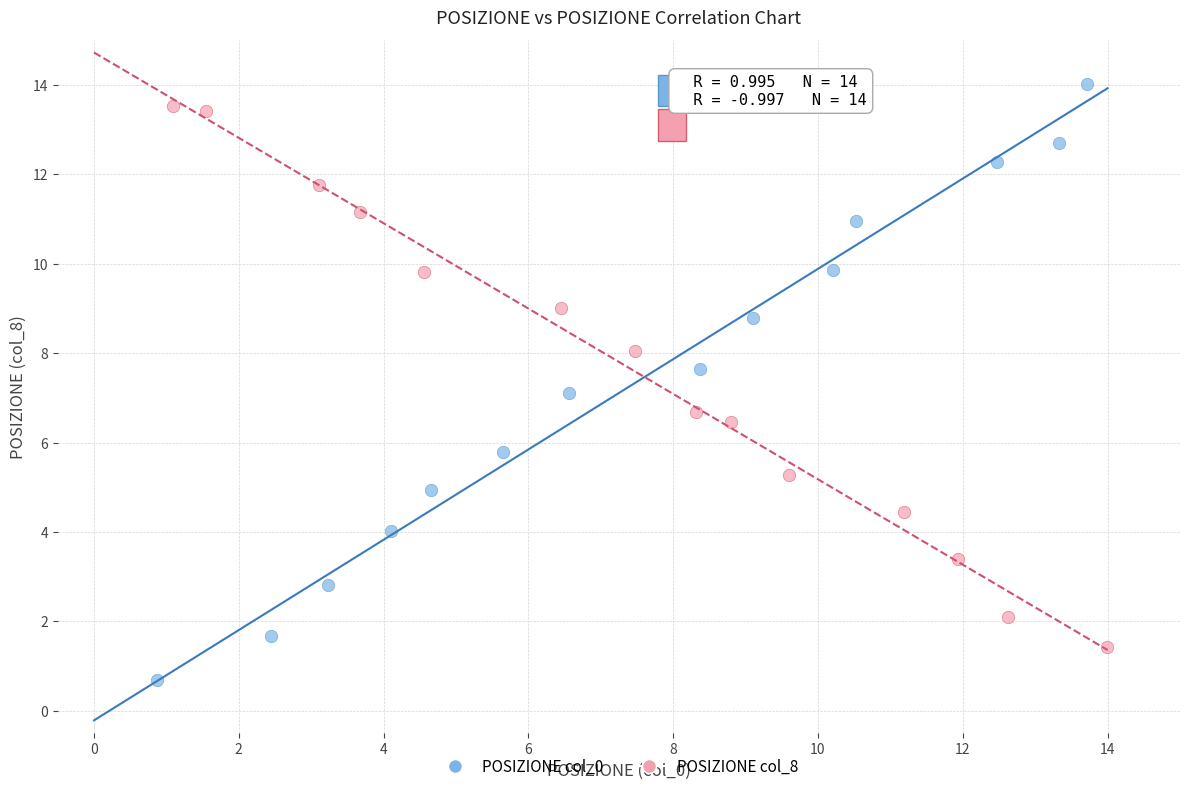

Which series has the widest spread of Y values?

POSIZIONE col_0